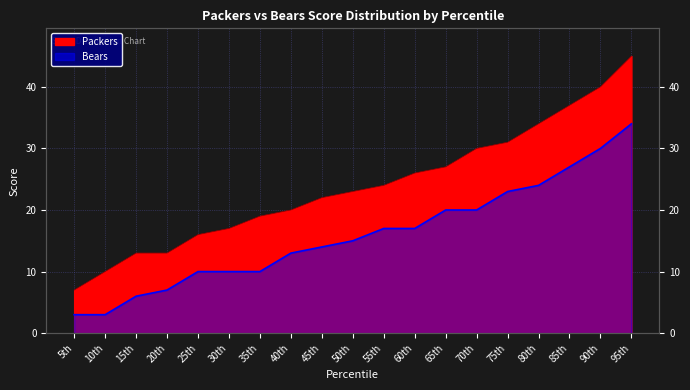

What is the difference between the maximum and second lowest values in the Packers series?

35